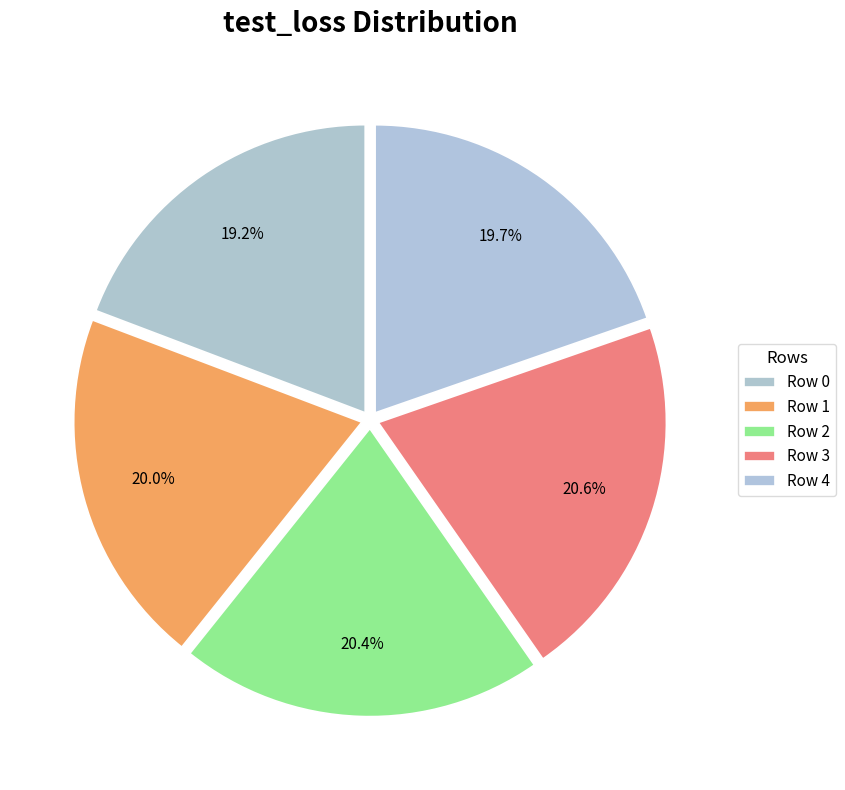

Does any single category account for the majority?

No